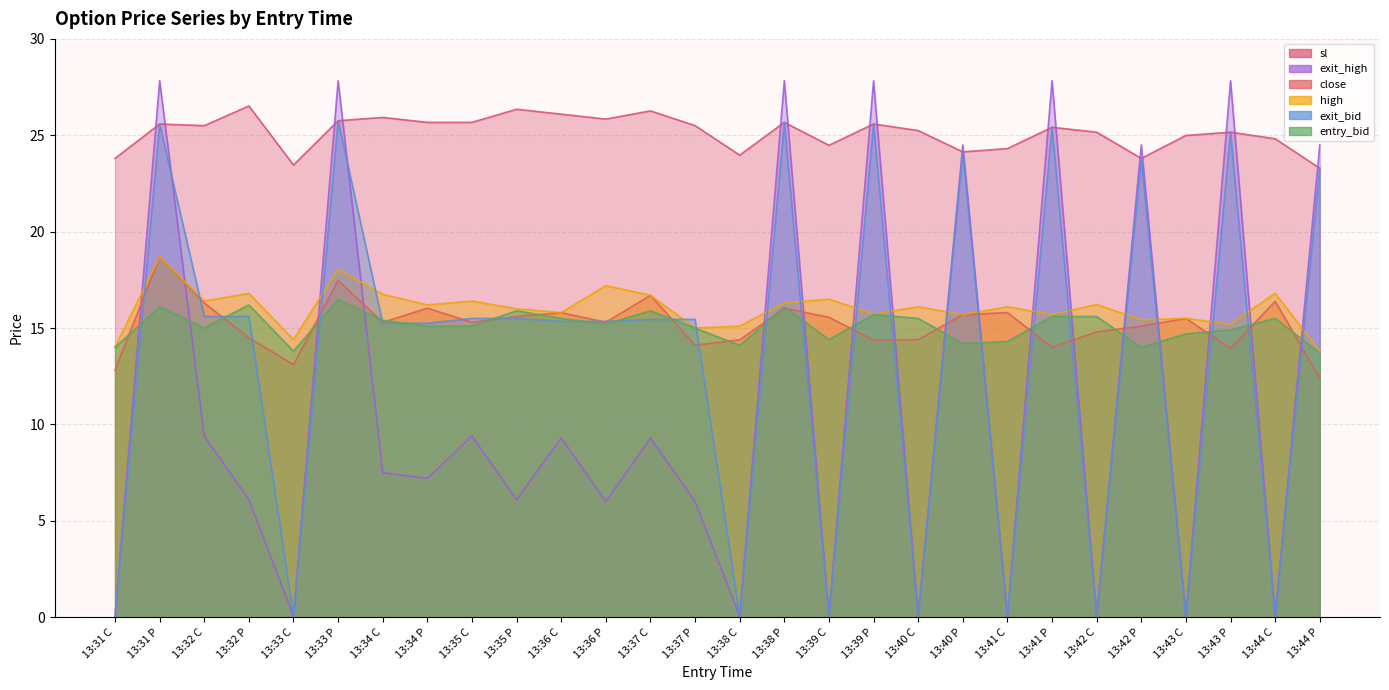

Is it true that sl equals 12.9 at 13:39 C?

False